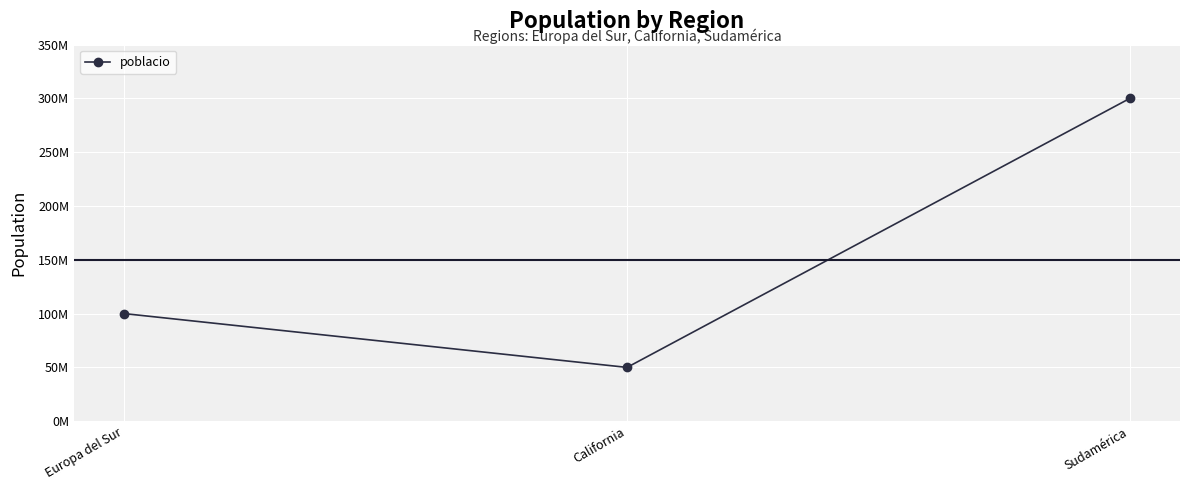

At which label is the value closest to 175000000?

Europa del Sur